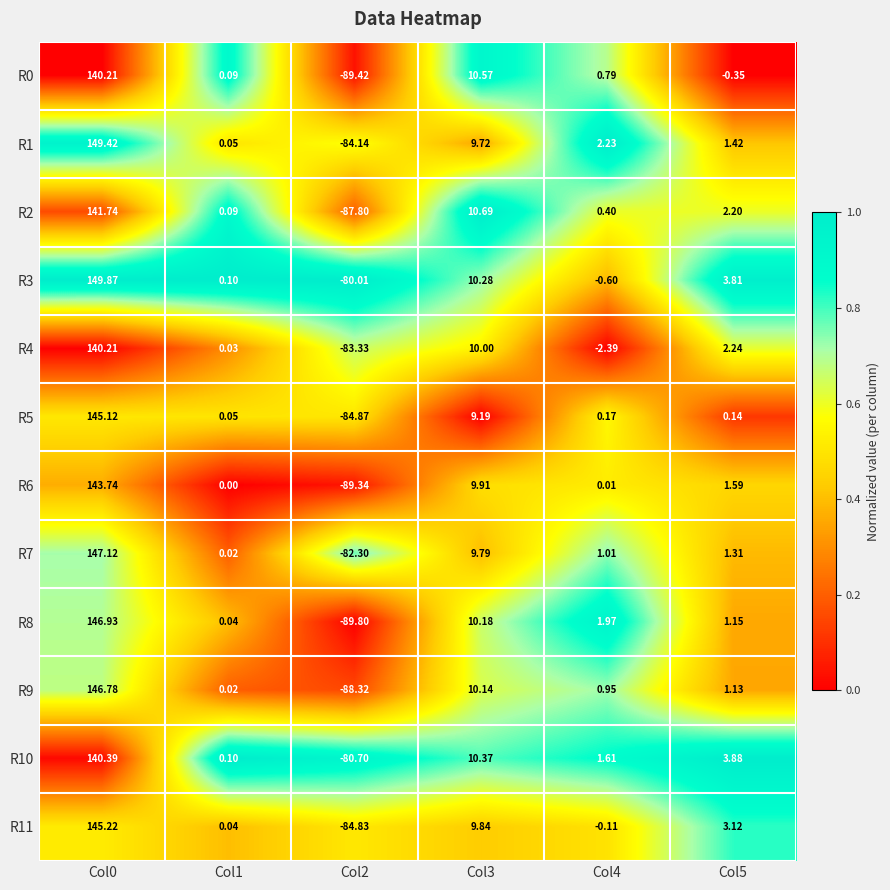

Is the value of R5 at Col0 greater than the value of R8 at Col2?

Yes